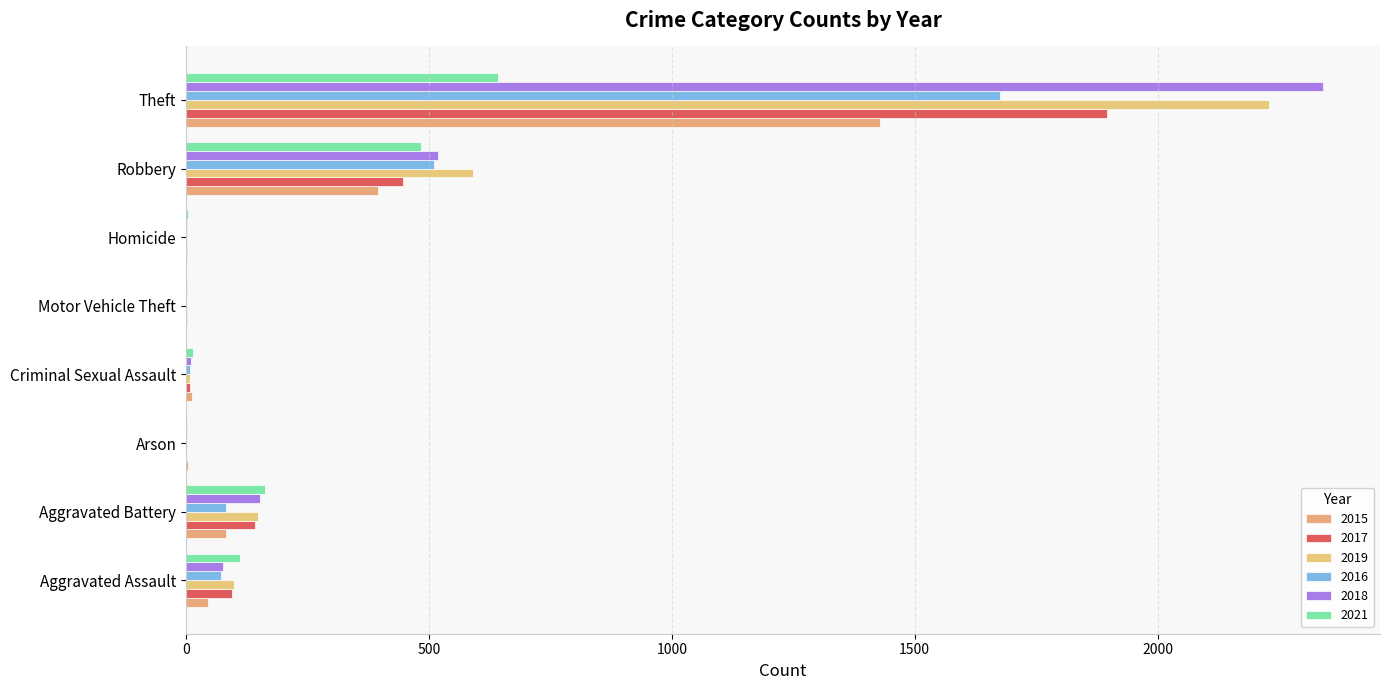

List the labels in order of 2021 value, largest first.

Theft, Robbery, Aggravated Battery, Aggravated Assault, Criminal Sexual Assault, Homicide, Arson, Motor Vehicle Theft